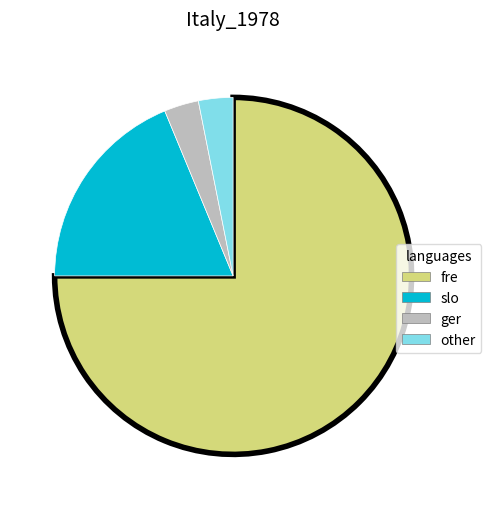

Between fre and ger, which is larger?

fre